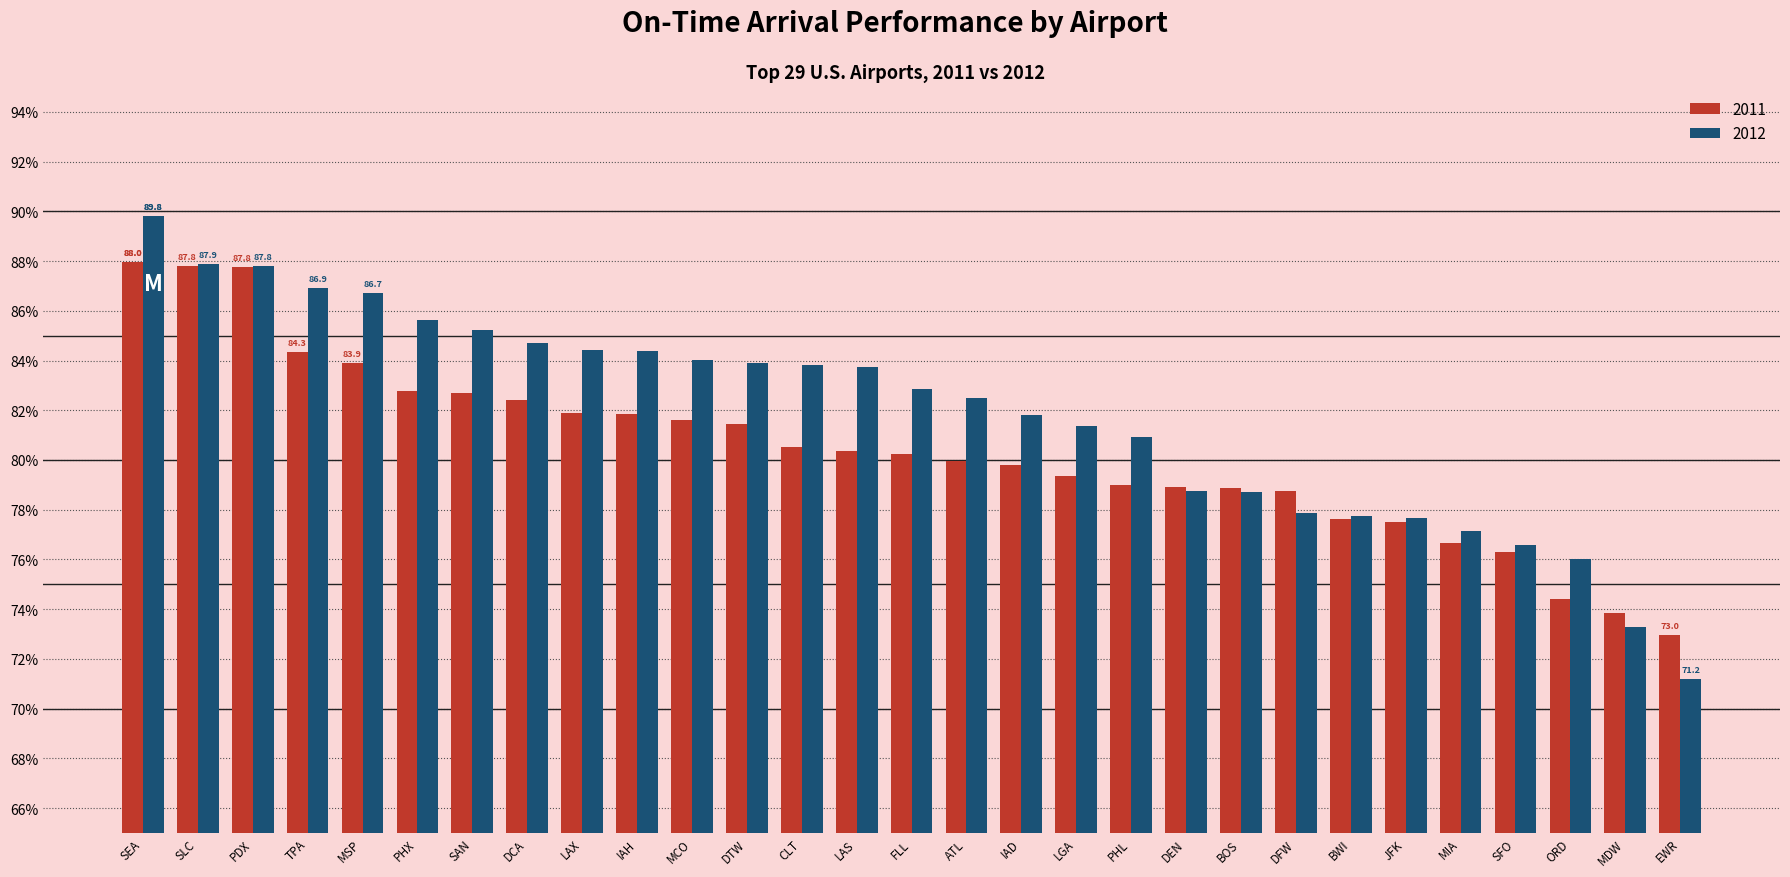

What is the smallest value displayed?

71.2